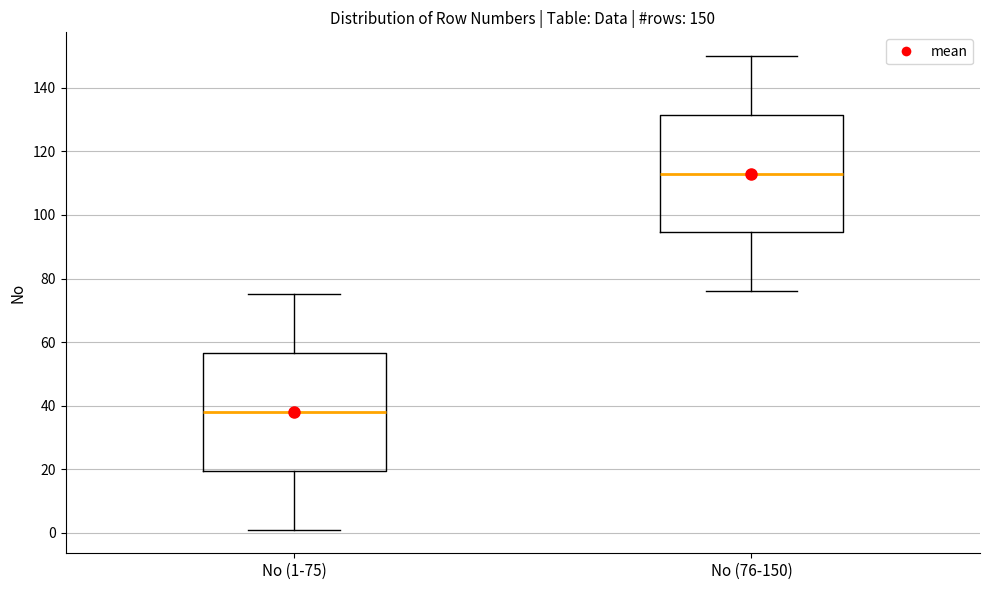

Which box's median line is the lowest?

No (1-75)